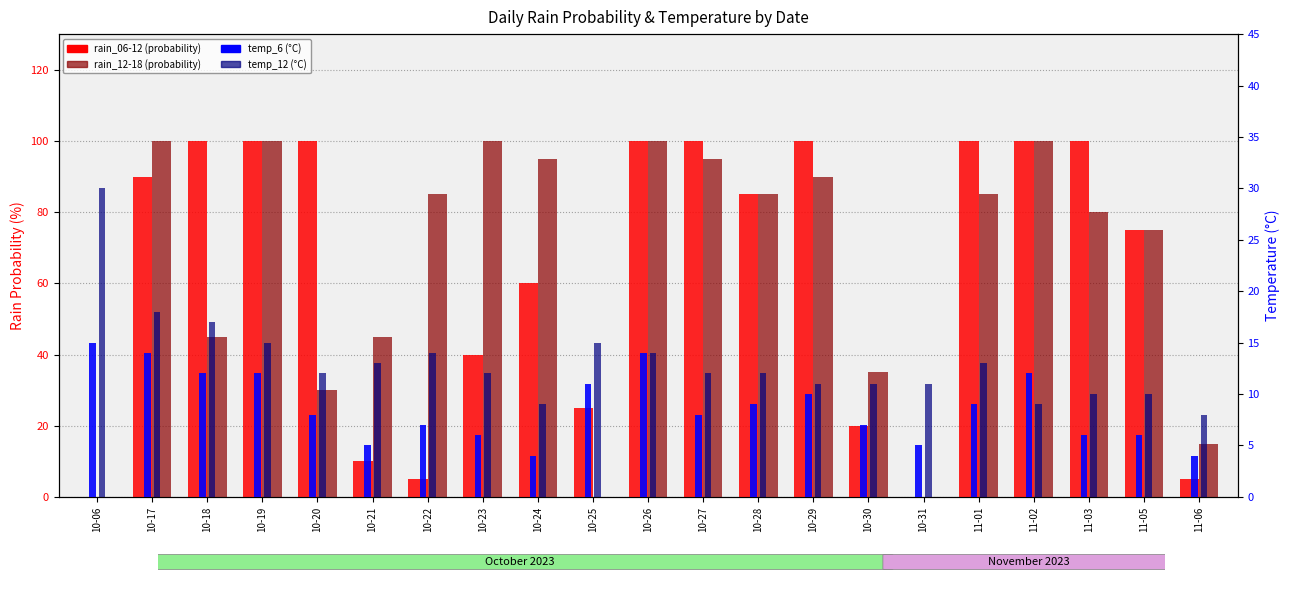

Reading left to right, list all the values displayed in this chart.

rain_06-12: 10-06=0	10-17=90	10-18=100	10-19=100	10-20=100	10-21=10	10-22=5	10-23=40	10-24=60	10-25=25	10-26=100	10-27=100	10-28=85	10-29=100	10-30=20	10-31=0	11-01=100	11-02=100	11-03=100	11-05=75	11-06=5
rain_12-18: 10-06=0	10-17=100	10-18=45	10-19=100	10-20=30	10-21=45	10-22=85	10-23=100	10-24=95	10-25=0	10-26=100	10-27=95	10-28=85	10-29=90	10-30=35	10-31=0	11-01=85	11-02=100	11-03=80	11-05=75	11-06=15
temp_6: 10-06=15	10-17=14	10-18=12	10-19=12	10-20=8	10-21=5	10-22=7	10-23=6	10-24=4	10-25=11	10-26=14	10-27=8	10-28=9	10-29=10	10-30=7	10-31=5	11-01=9	11-02=12	11-03=6	11-05=6	11-06=4
temp_12: 10-06=30	10-17=18	10-18=17	10-19=15	10-20=12	10-21=13	10-22=14	10-23=12	10-24=9	10-25=15	10-26=14	10-27=12	10-28=12	10-29=11	10-30=11	10-31=11	11-01=13	11-02=9	11-03=10	11-05=10	11-06=8